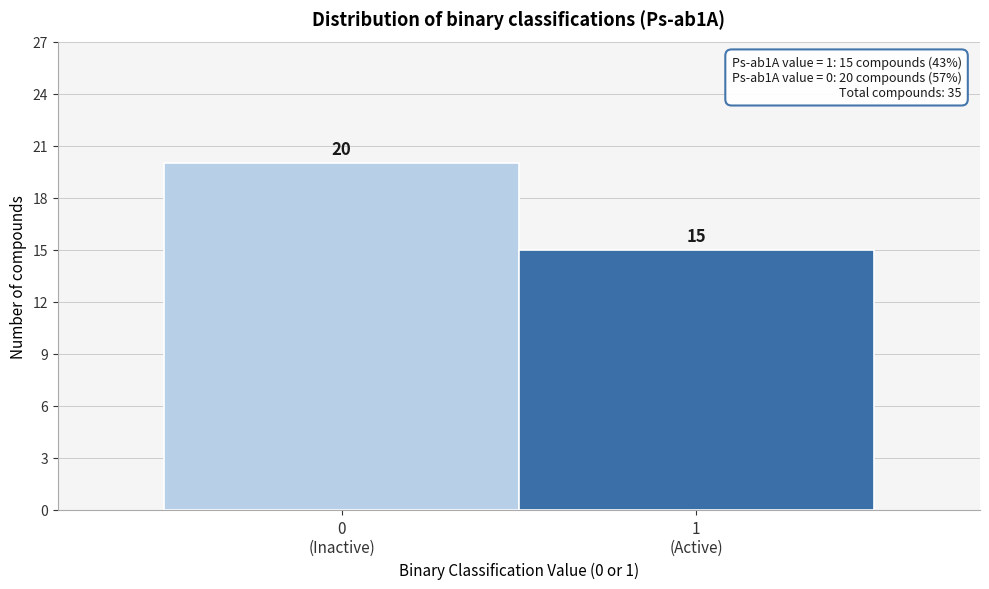

Reading right to left, list all the values displayed in this chart.

15	20